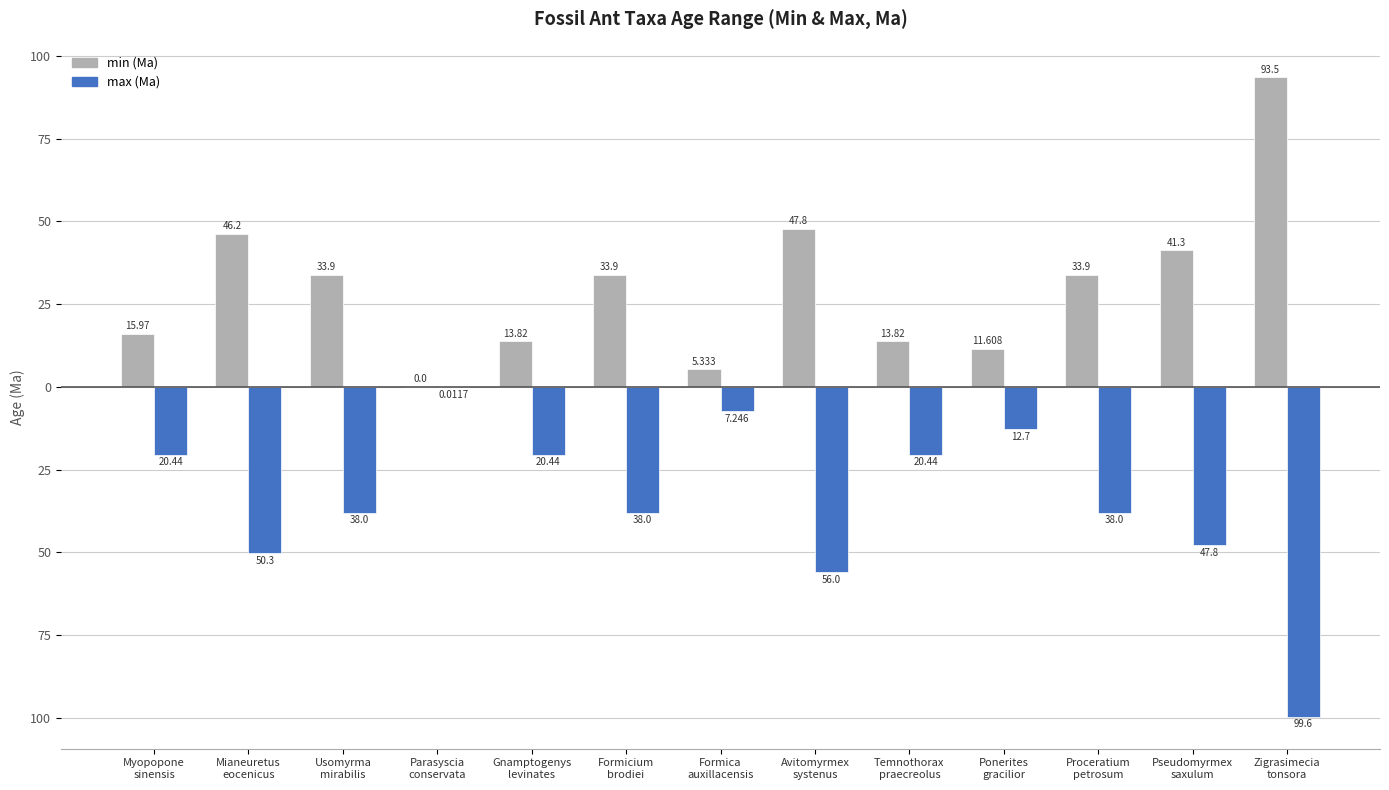

Which category has the highest value in the min (Ma) series?

Zigrasimecia
tonsora